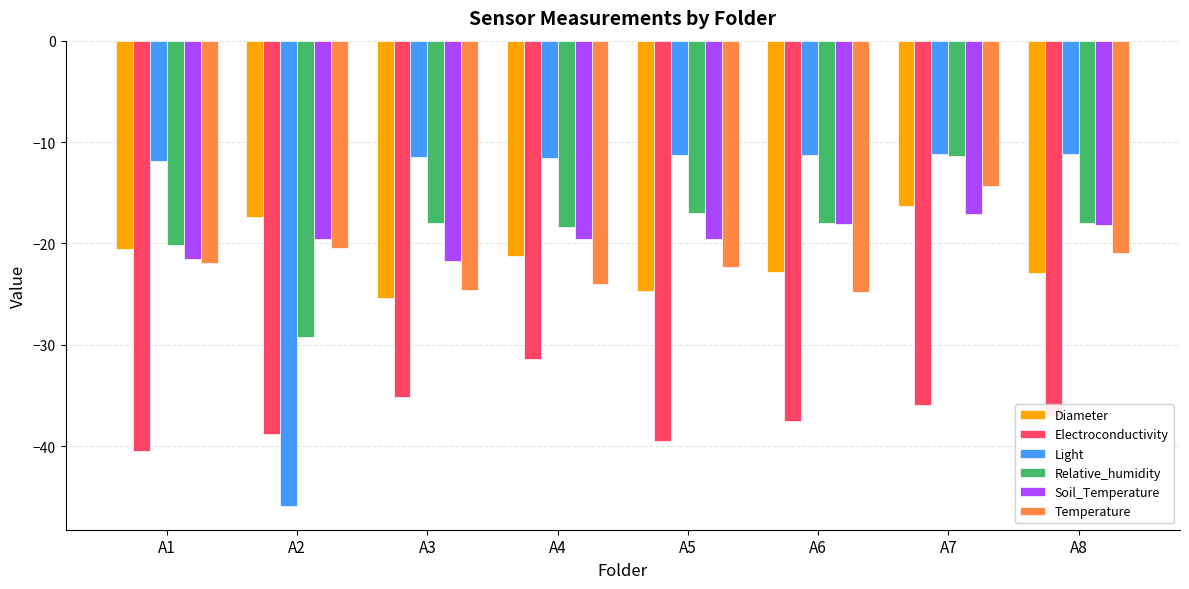

Is the value of Soil_Temperature at A5 greater than the value of Temperature at A4?

Yes